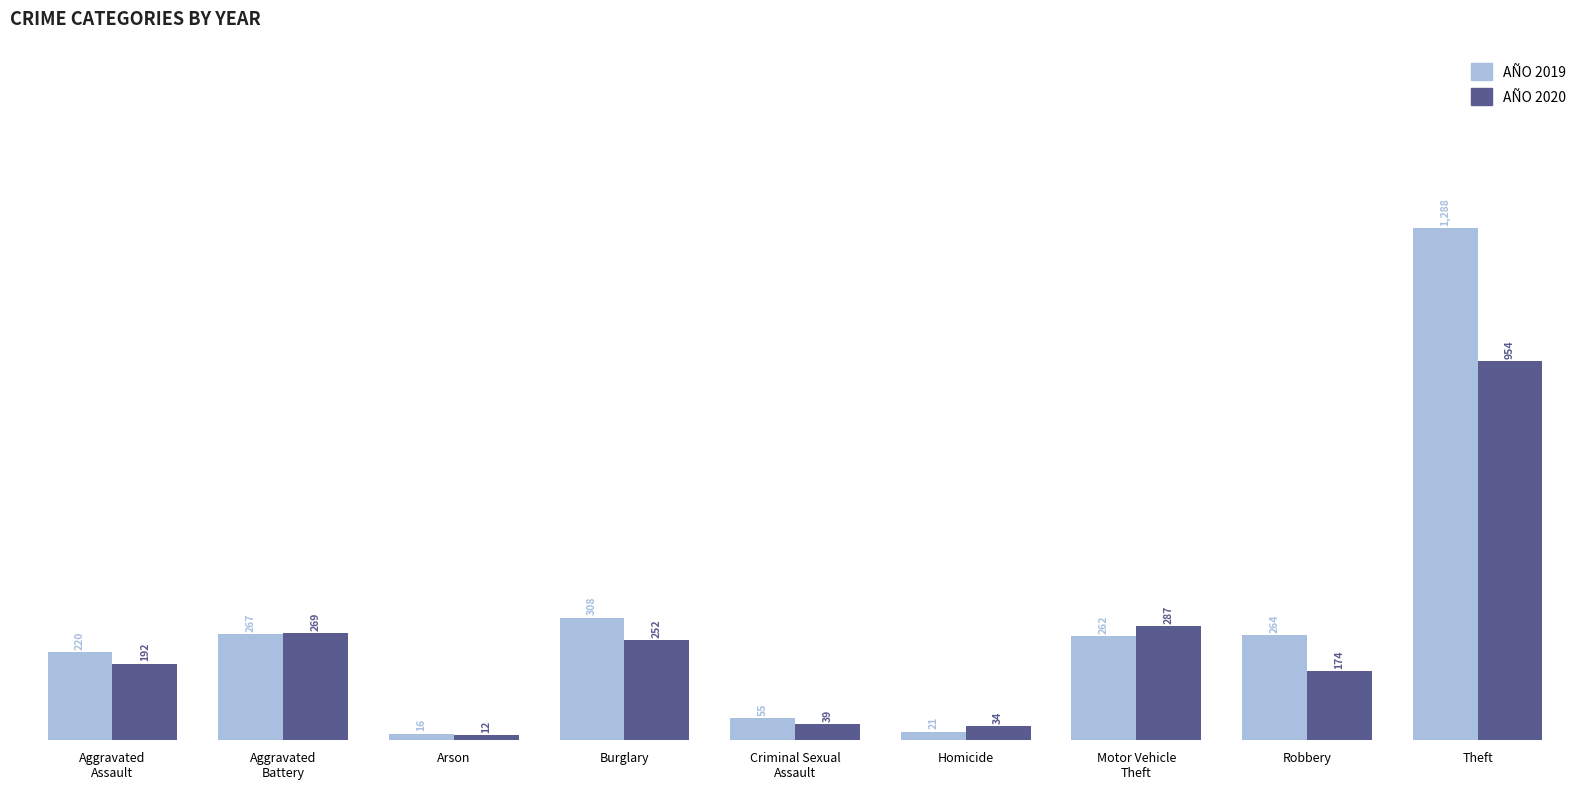

What is the spread (max minus min) of values at Robbery?

90